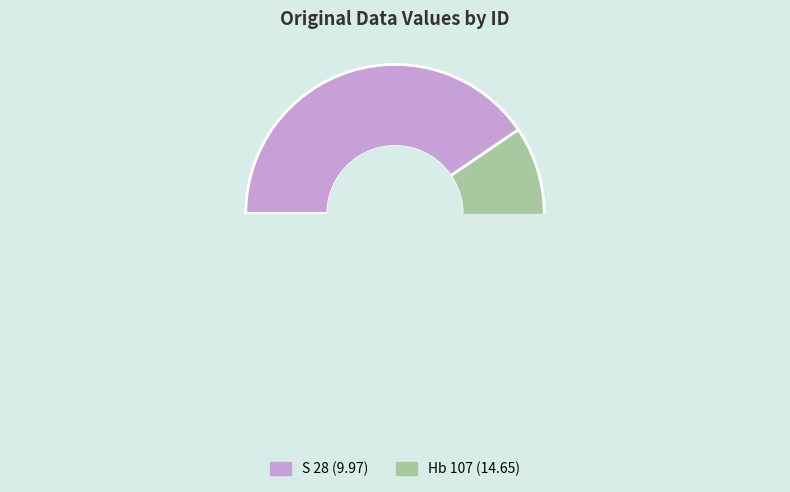

What percentage is NOT represented by S 28?

59.5%